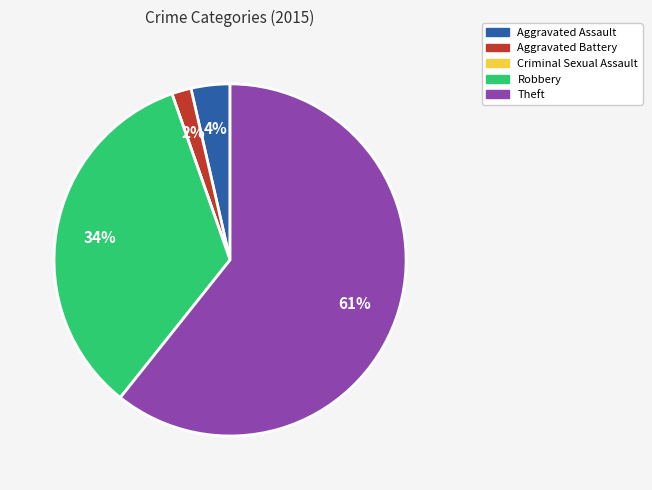

Is it true that Aggravated Battery is 2% of the pie?

True